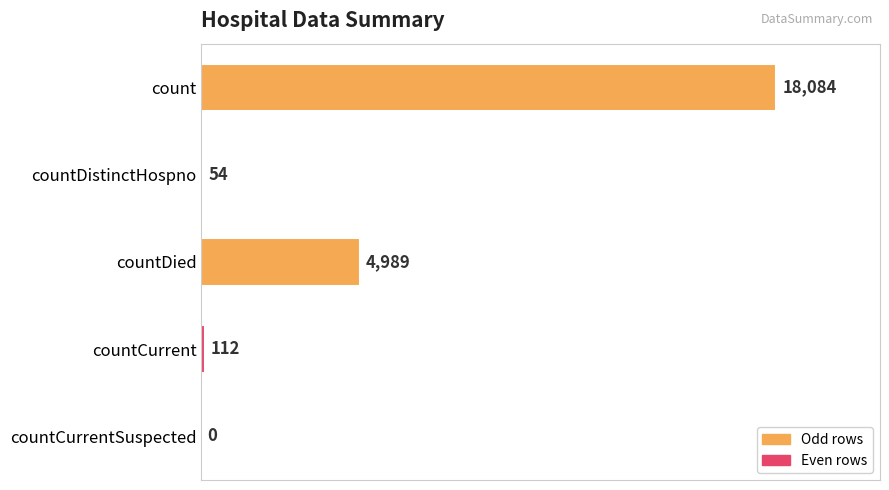

What is the sum of all values?

23239